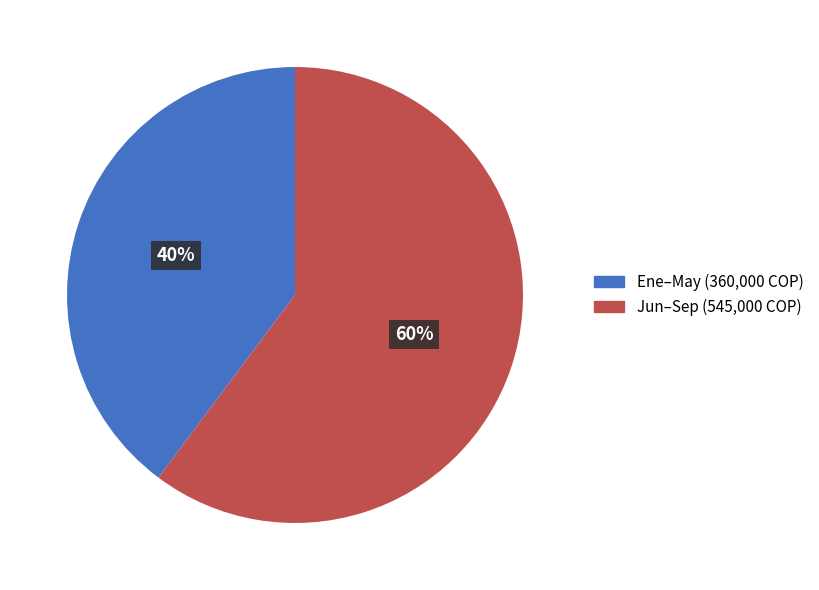

True or false: Ene–May (360,000 COP) accounts for 28% of the total.

False